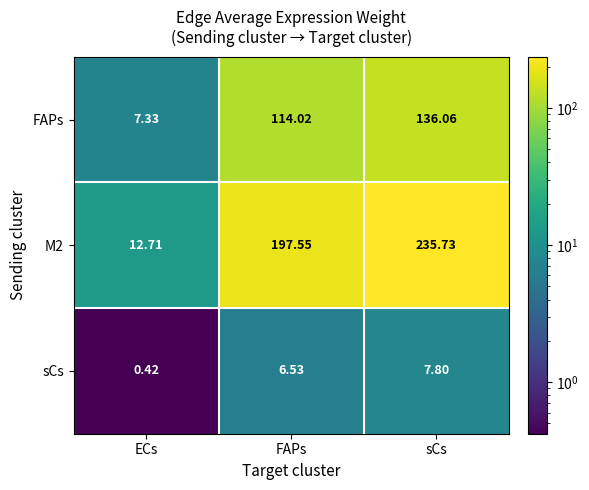

Rank the series at sCs from highest to lowest value.

M2, FAPs, sCs